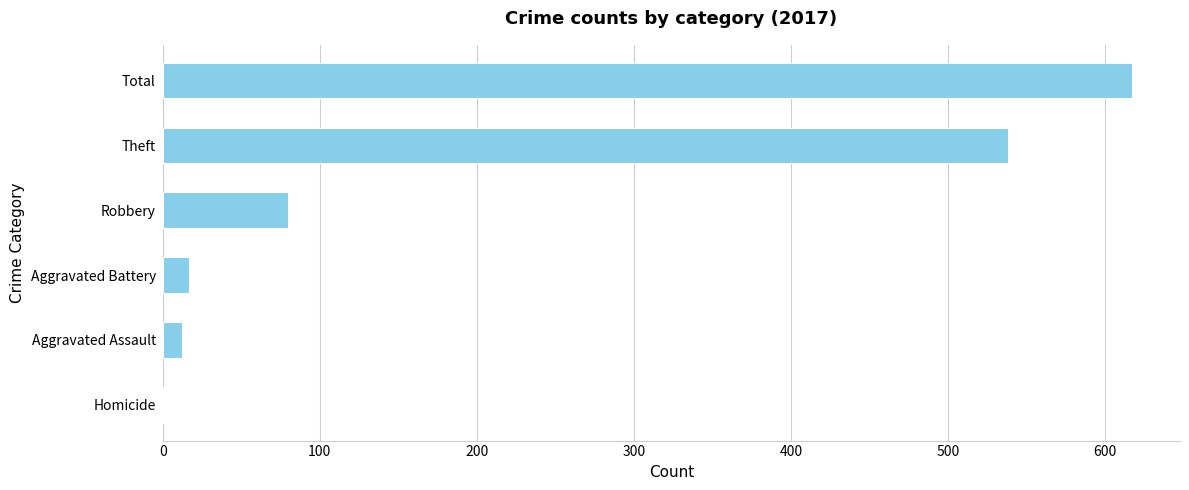

Which label corresponds to the largest value in the chart?

Total